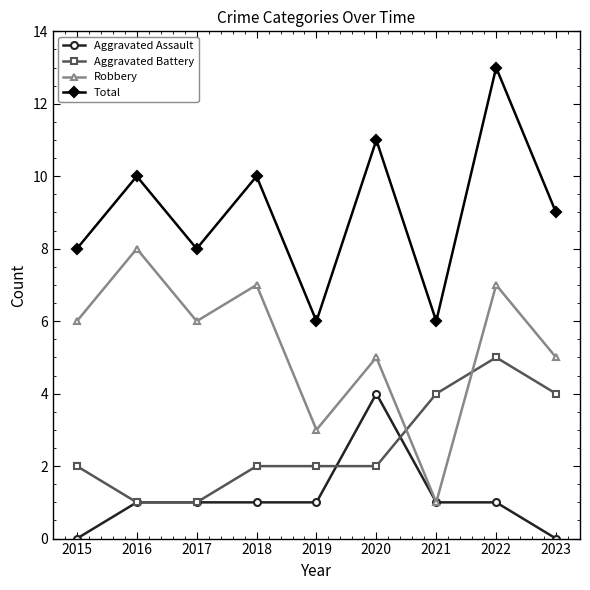

Rank the series at 2022 from lowest to highest value.

Aggravated Assault, Aggravated Battery, Robbery, Total